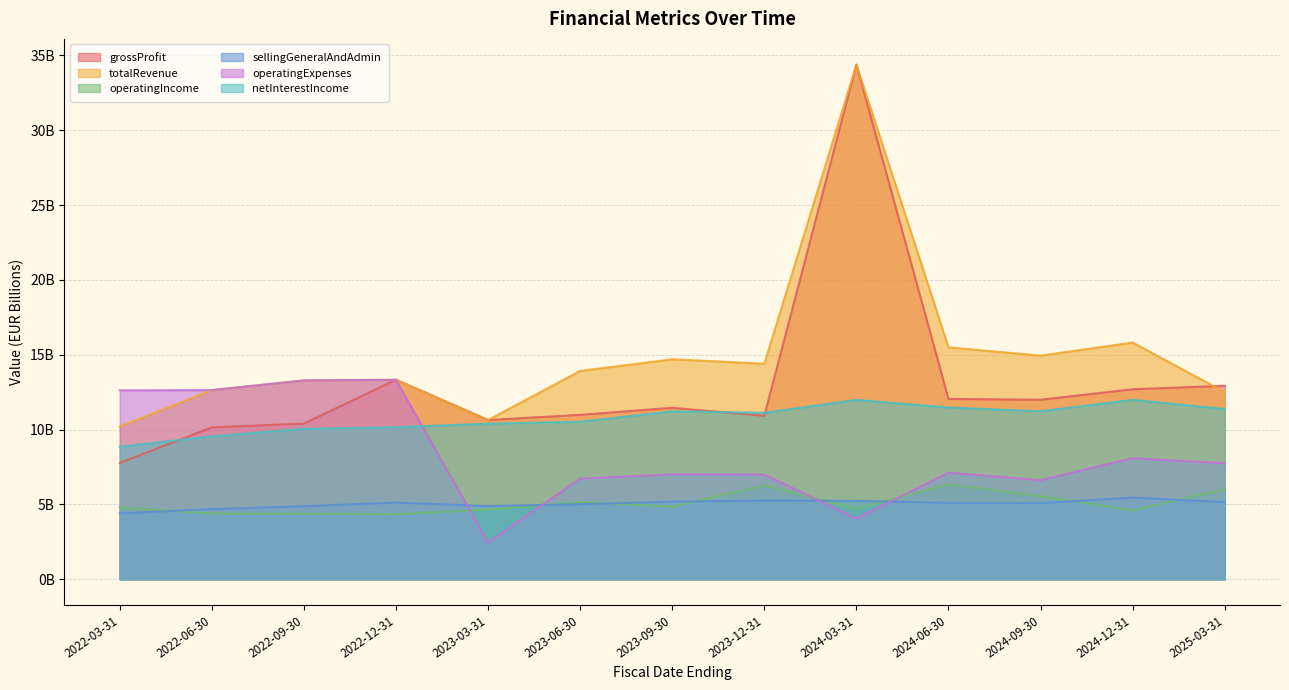

What are all the series names shown in the legend?

grossProfit, totalRevenue, operatingIncome, sellingGeneralAndAdmin, operatingExpenses, netInterestIncome